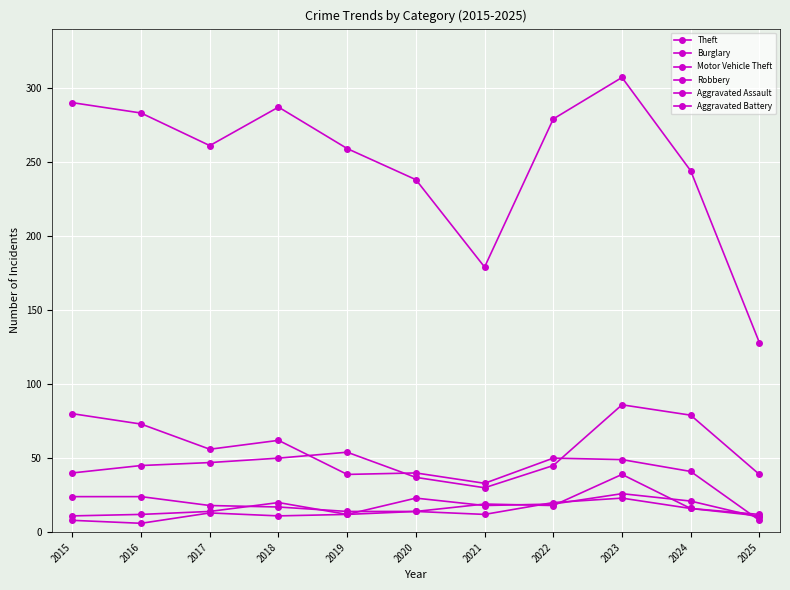

How many data points does each series have?

11